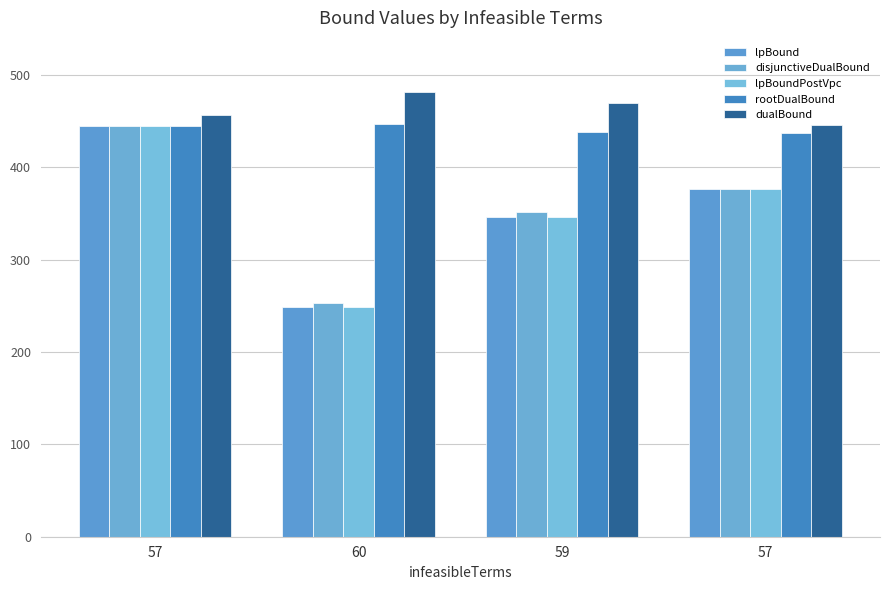

How many series are shown in this chart?

5